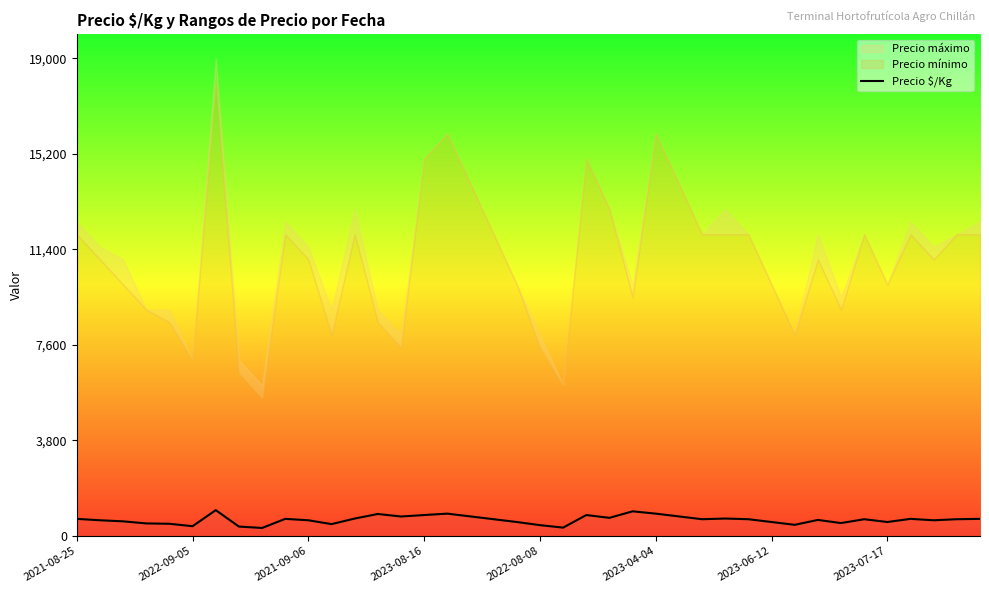

Approximately how many times larger is the value at 37 compared to 29?

0.9